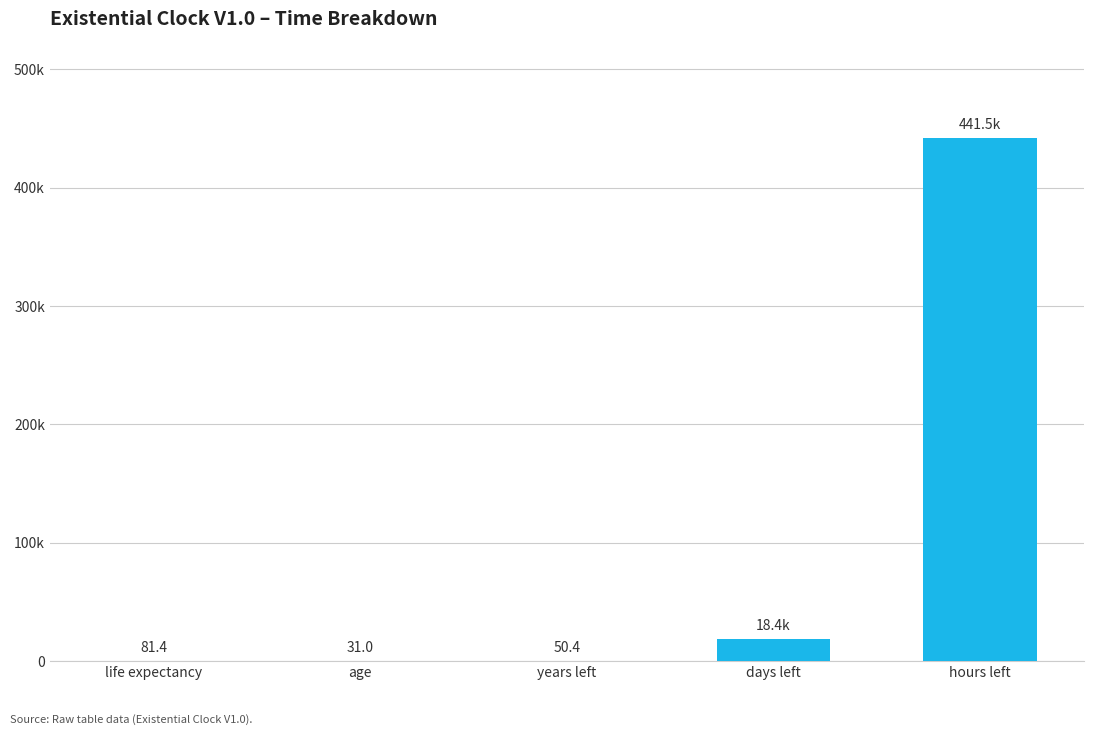

Does the chart contain stacked bars?

No